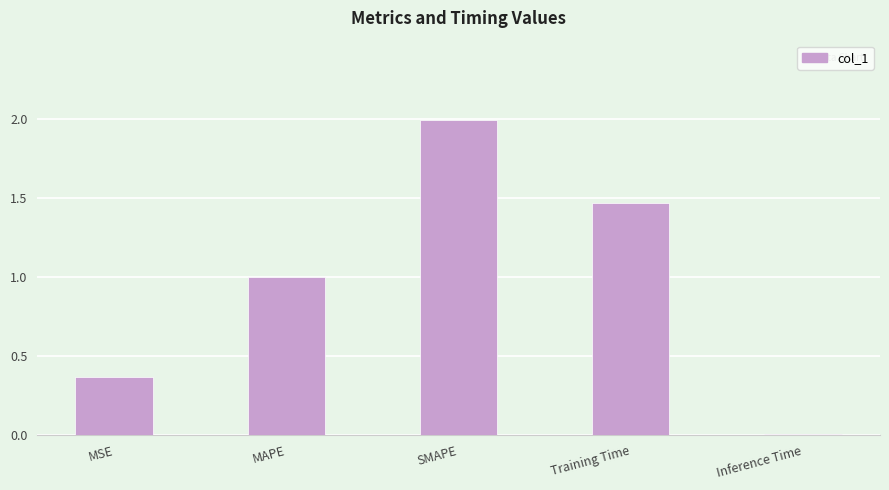

What is the average value?

1.0